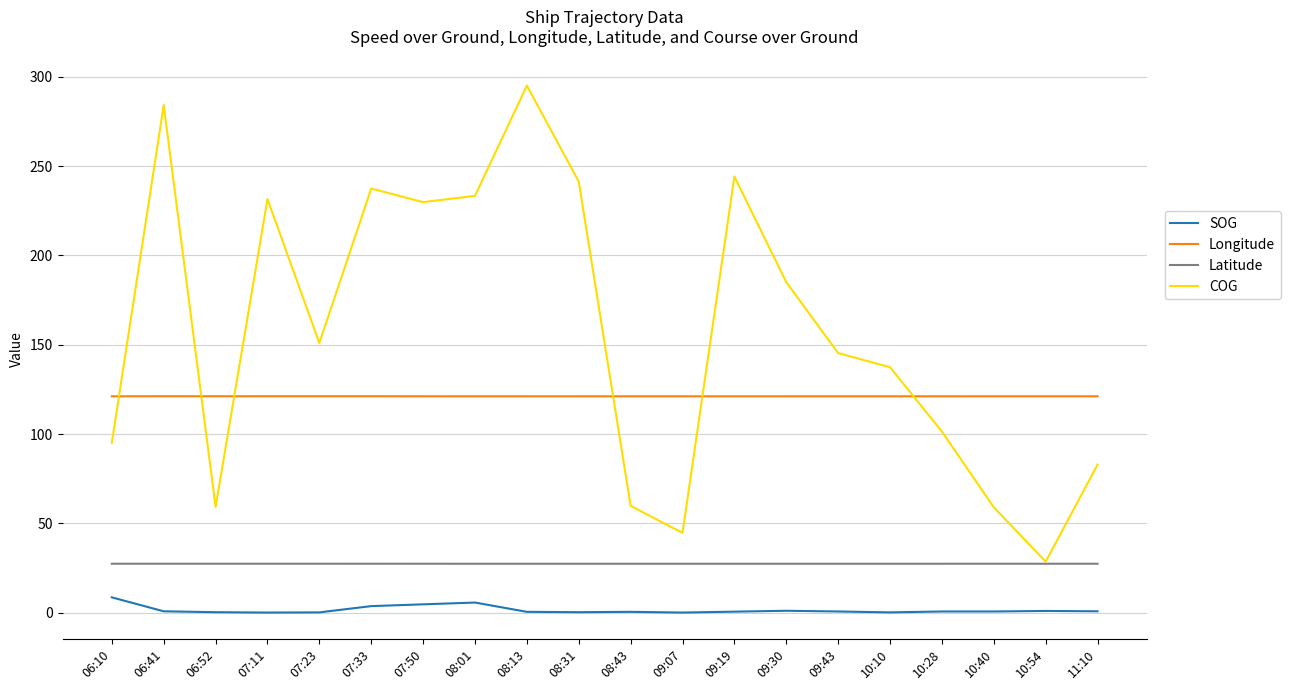

Where does the COG series first go above 151?

06:41